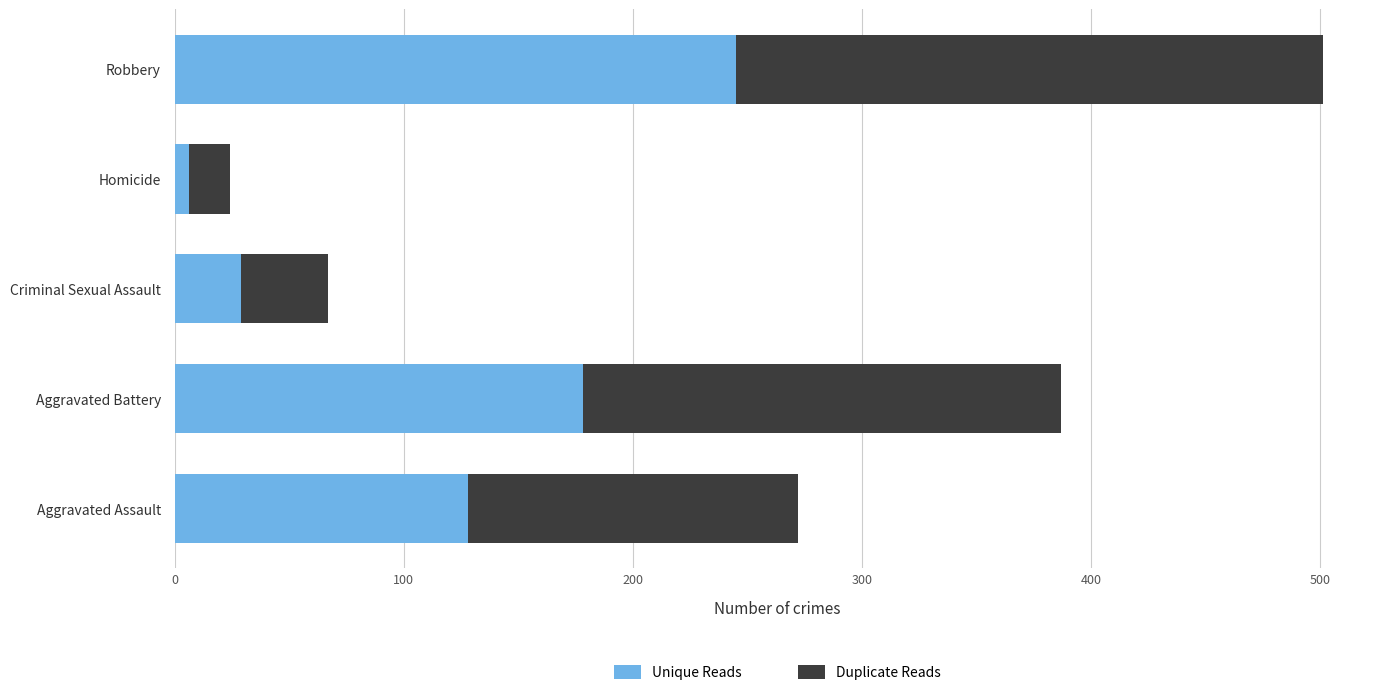

What is the total value across all series at Criminal Sexual Assault?

67